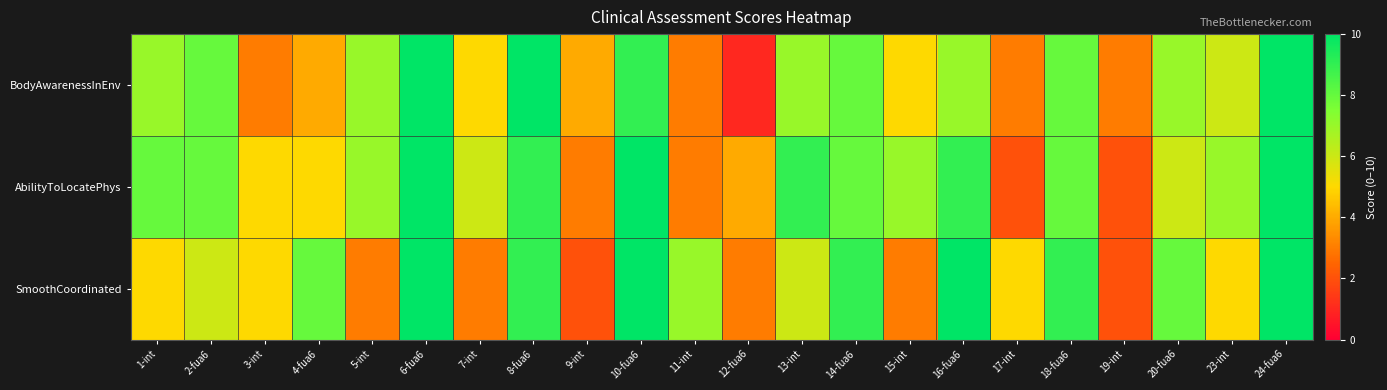

How many series are shown in this chart?

3